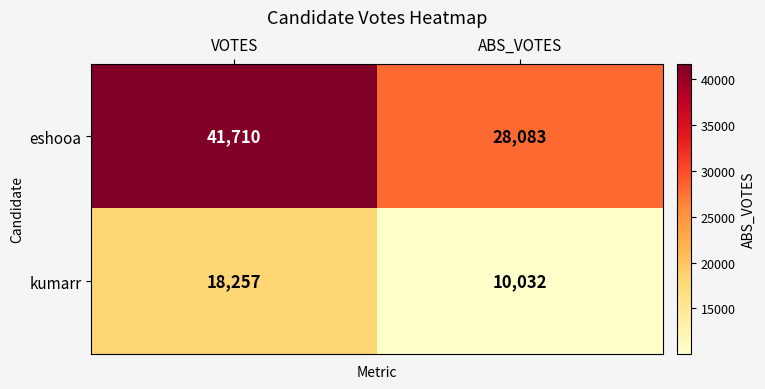

What is the difference between the kumarr values at ABS_VOTES and VOTES?

8225